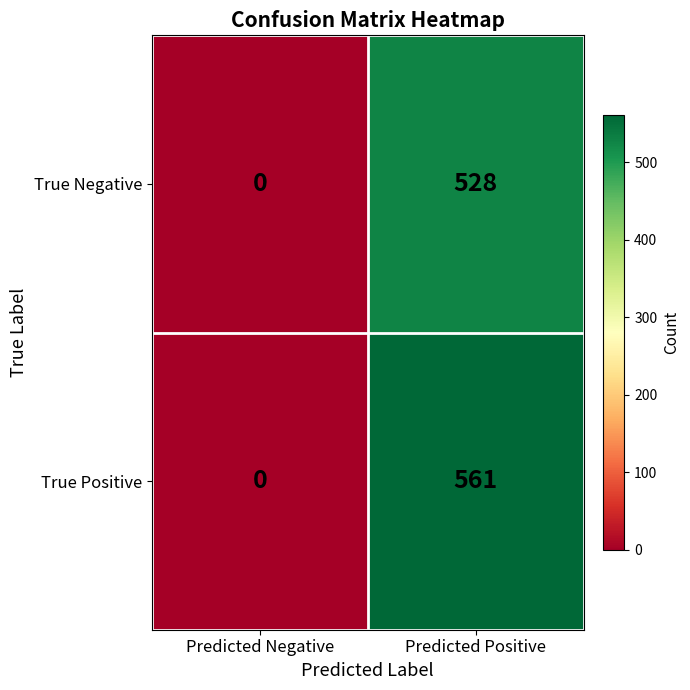

Reading left to right, transcribe all the data shown in this chart.

True Negative: Predicted Negative=0	Predicted Positive=528
True Positive: Predicted Negative=0	Predicted Positive=561